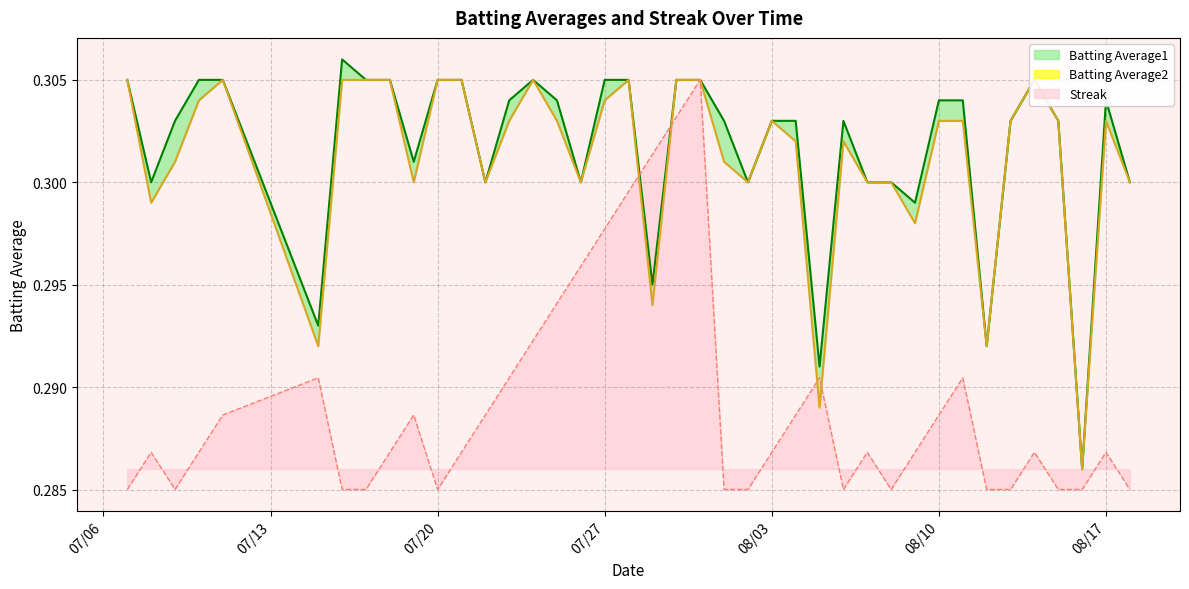

What is the label of the 9th point from the right?

08/10